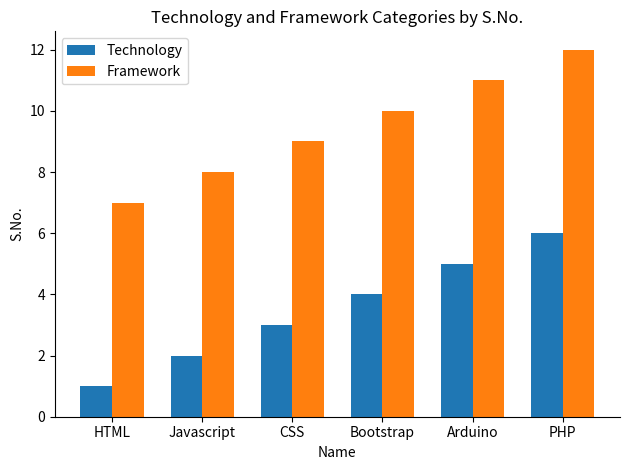

Read the Framework value at Bootstrap.

10